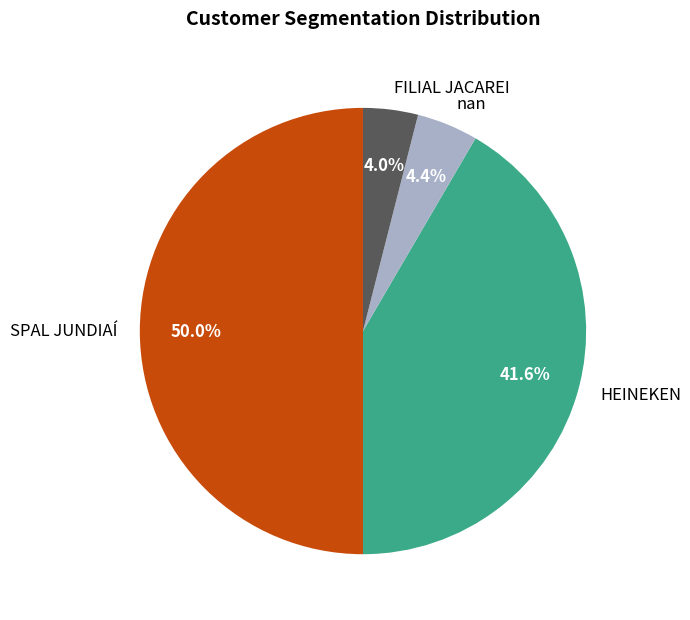

What percentage is the FILIAL JACAREI slice, to the nearest percent?

4%